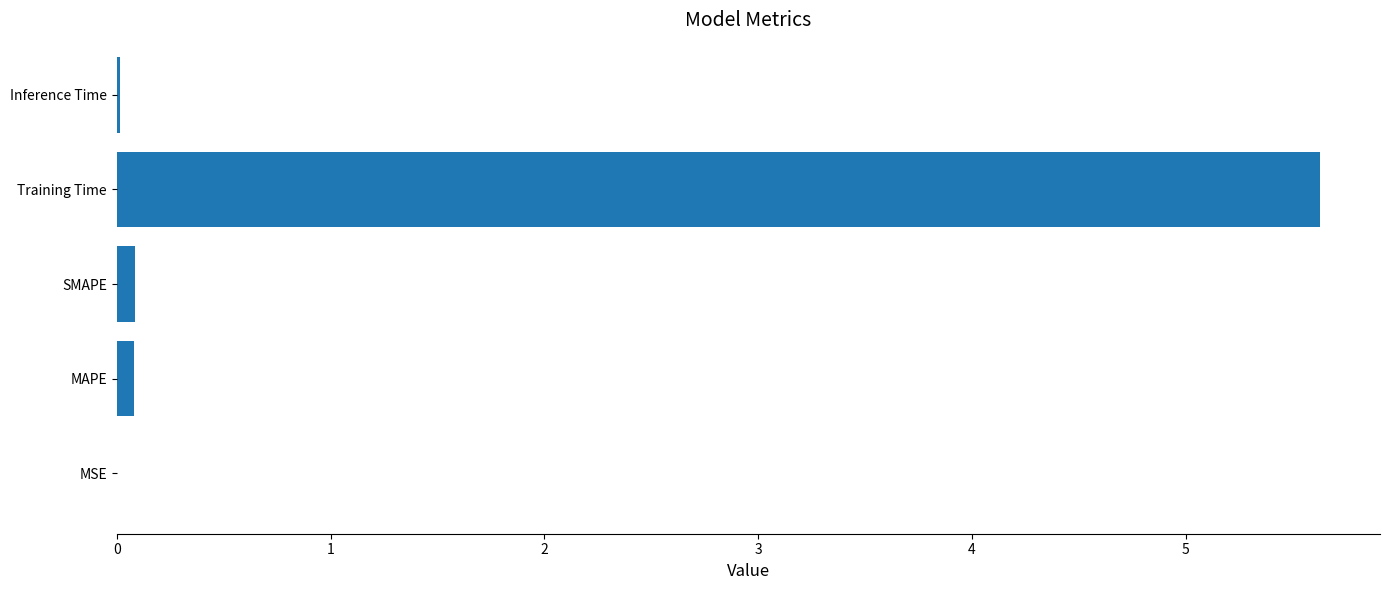

The value at Inference Time is 0.0. True or false?

True